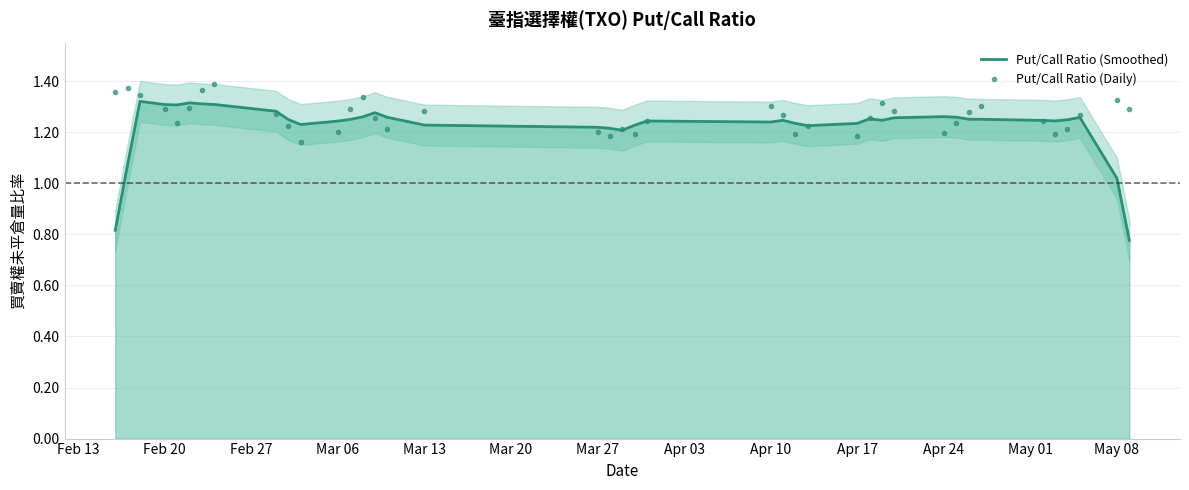

The Put/Call Ratio (Smoothed) series shows 0.4 at Apr 24. True or false?

False